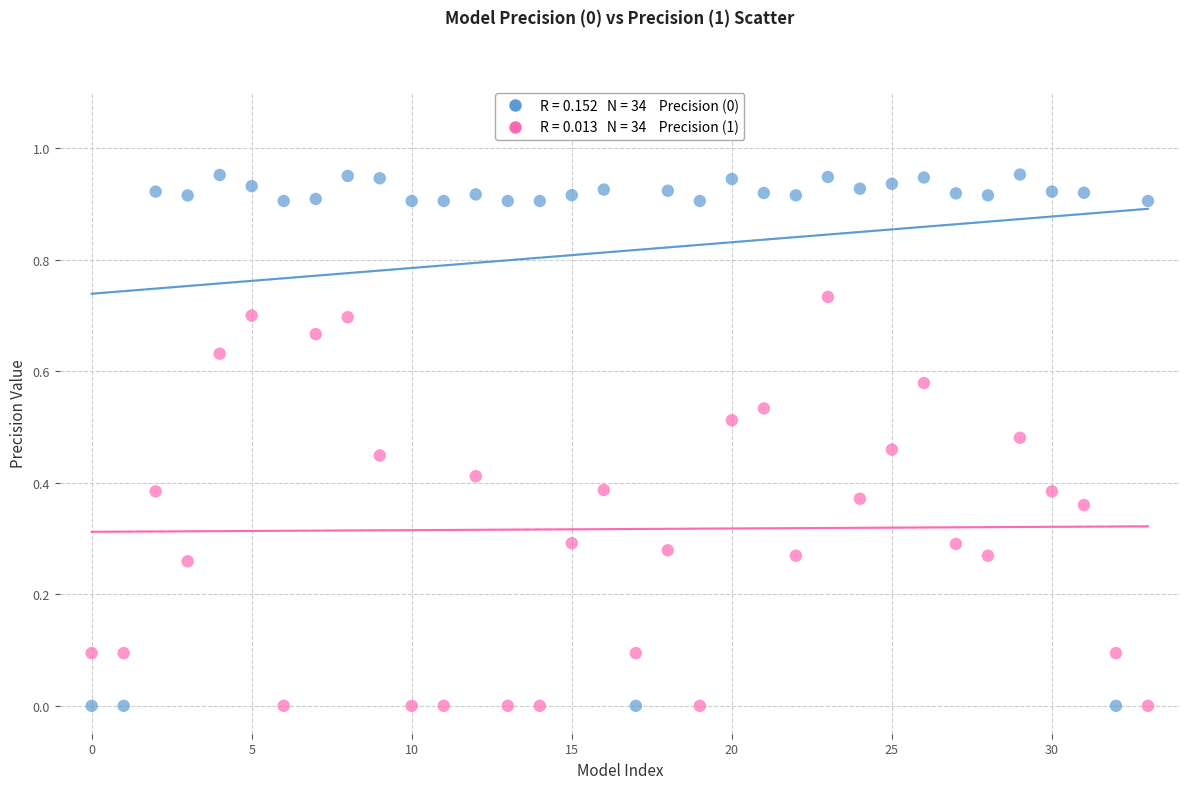

How many data points are displayed?

68